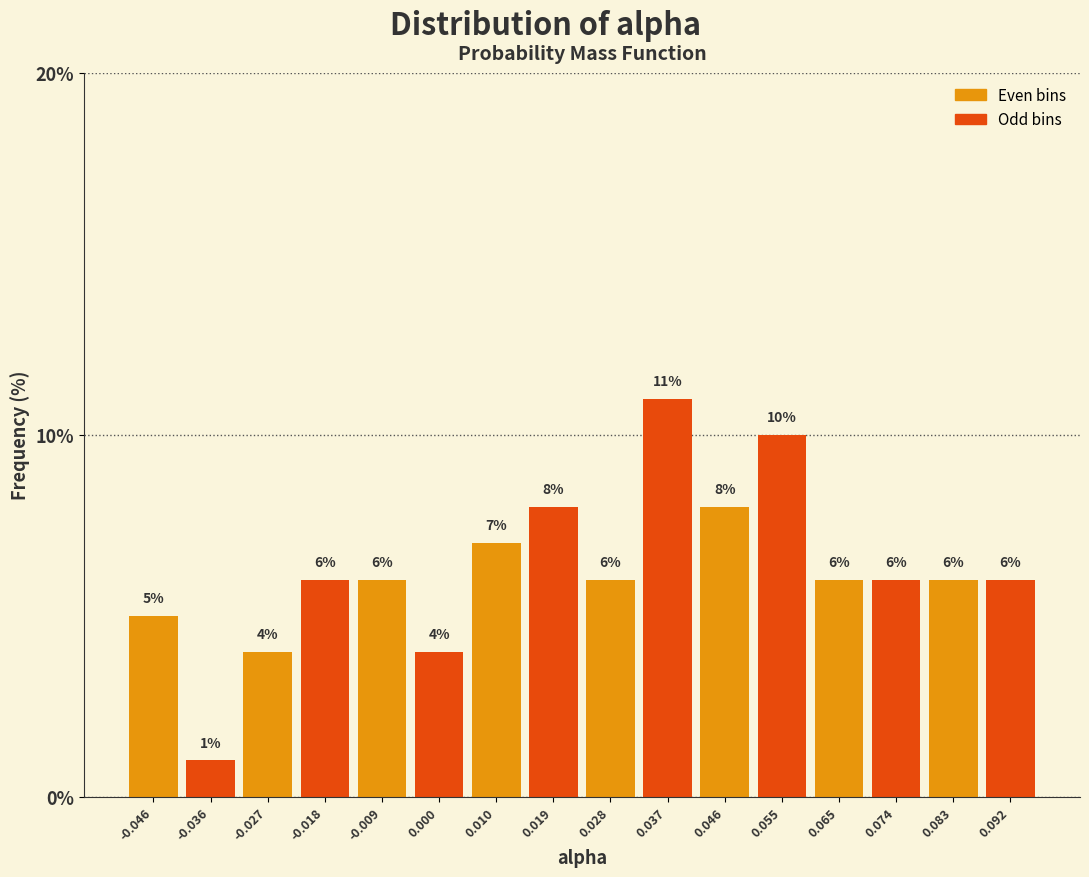

What is the height of the bar covering 0.051 to 0.060 on the x-axis? The bar edges are not printed on the chart, so give them approximately, as read against the axis.

10